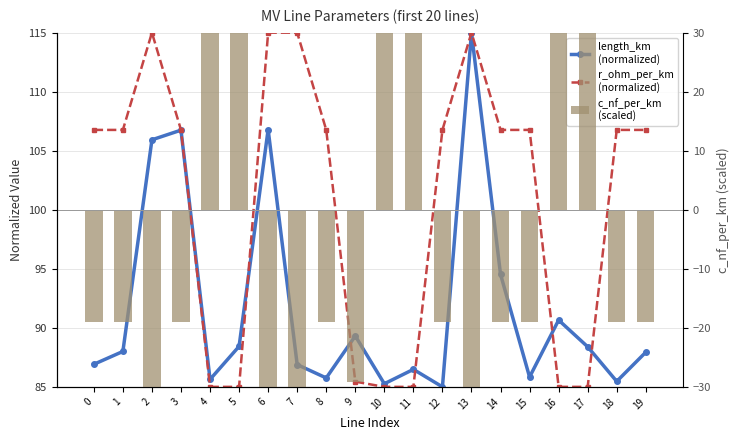

At which category is the sum across all series the highest?

16